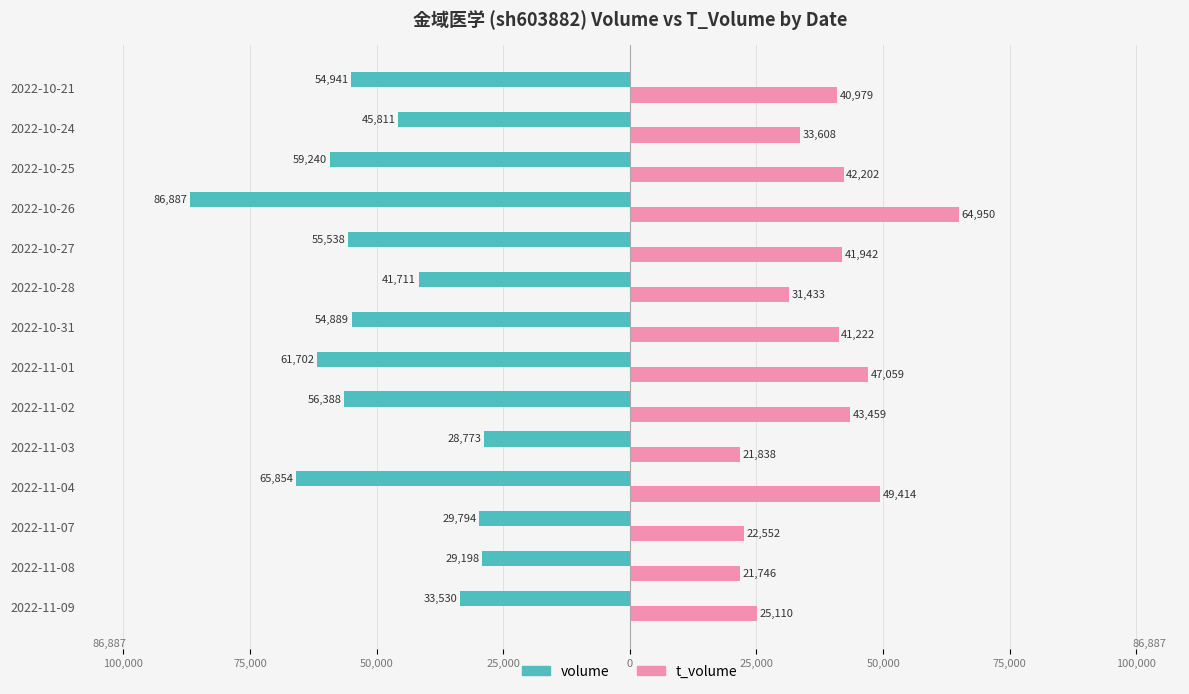

What are all the series names shown in the legend?

volume, t_volume